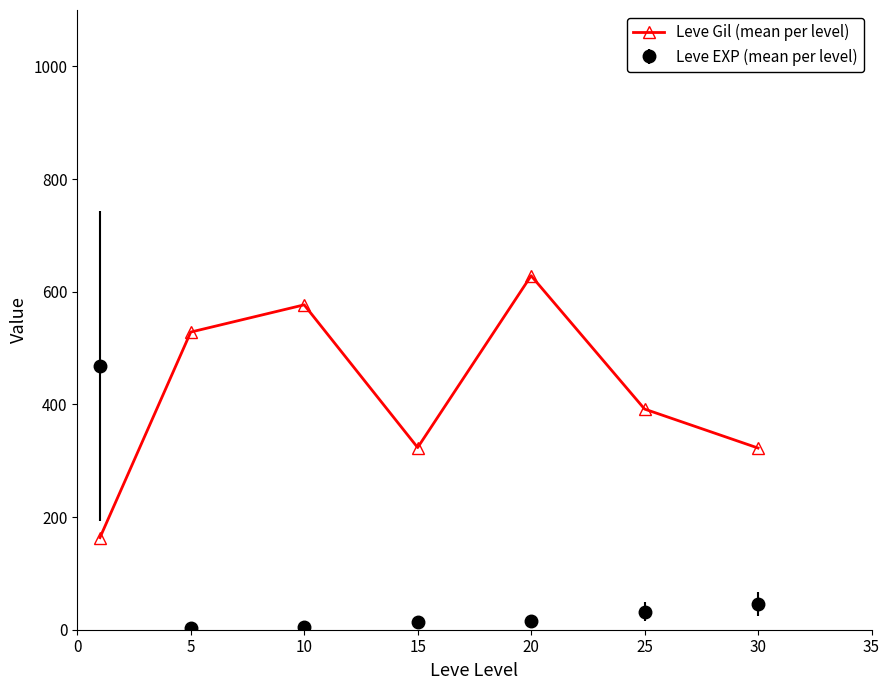

What is the lowest value of the Leve Gil (mean per level) series?

163.5